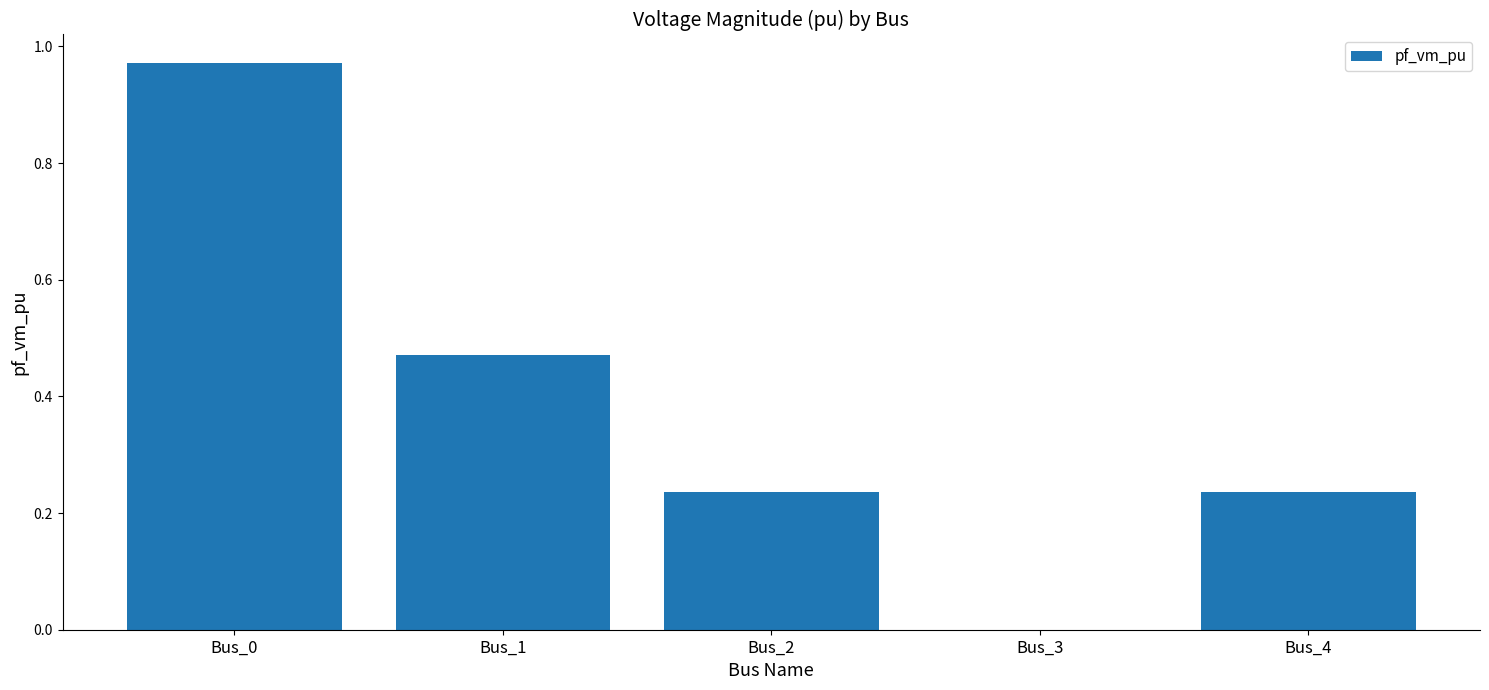

The chart shows a value of 0.1 at Bus_2. True or false?

False